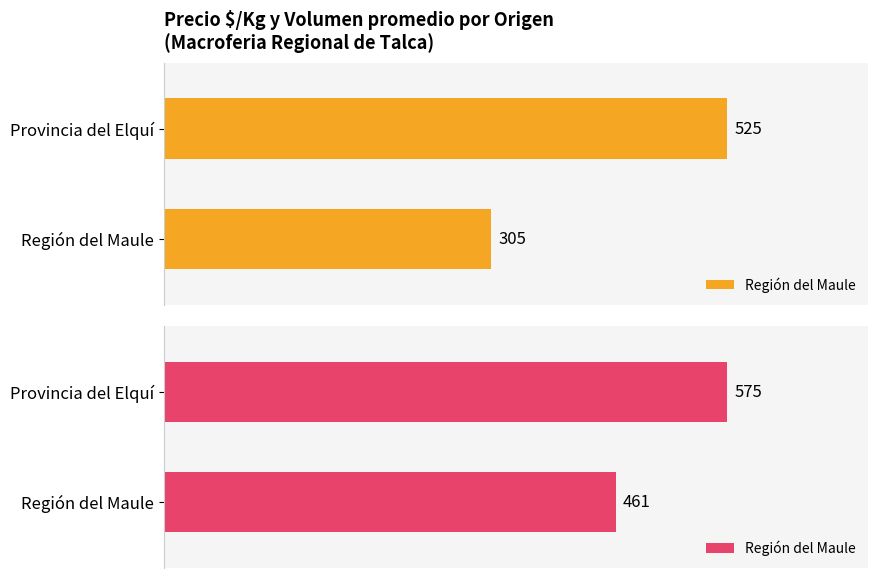

The value of Precio $/Kg at 24 is 772. True or false?

False